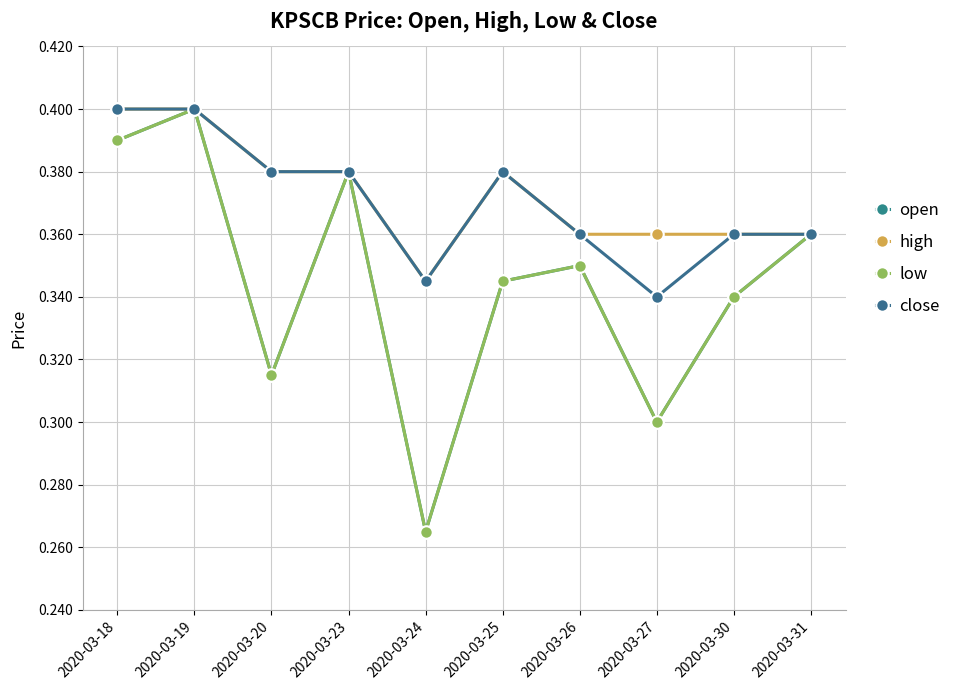

Is this an area chart (filled region under the line)?

No